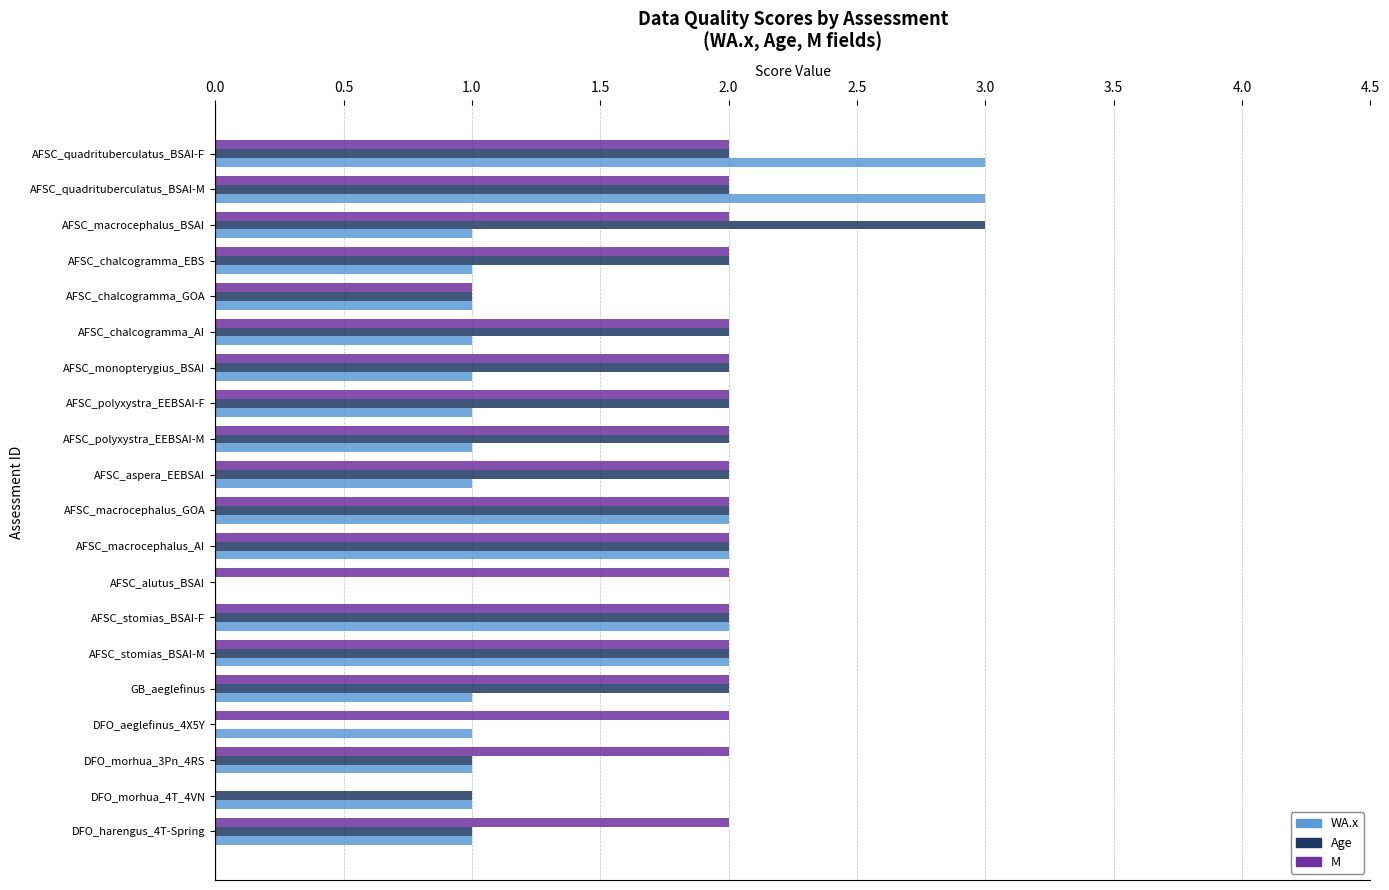

What is the sum of the WA.x values at AFSC_quadrituberculatus_BSAI-F and AFSC_stomias_BSAI-F?

5